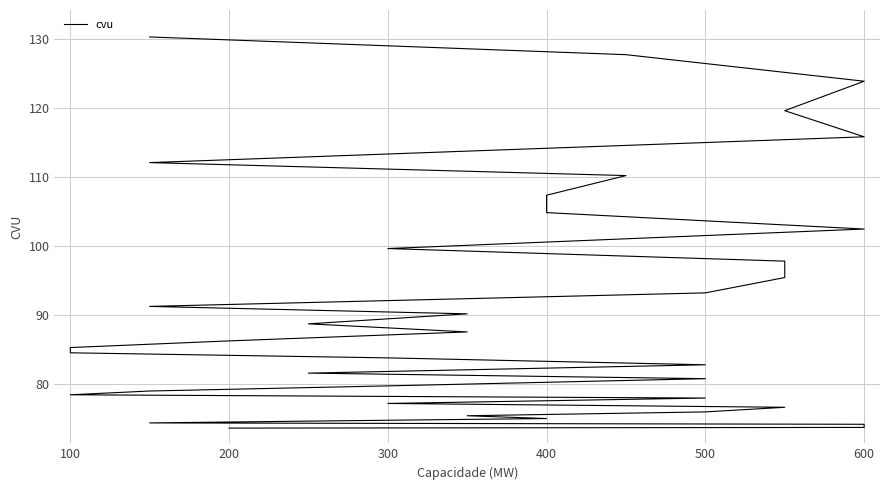

What is the difference between the maximum and second lowest values?

56.7